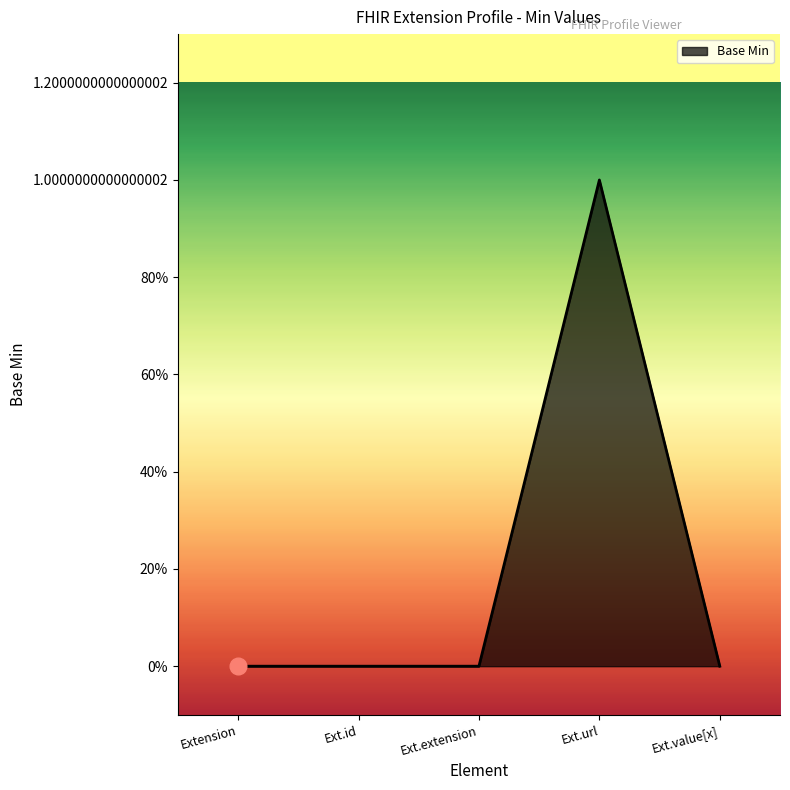

What is the difference between the maximum and second lowest values?

1